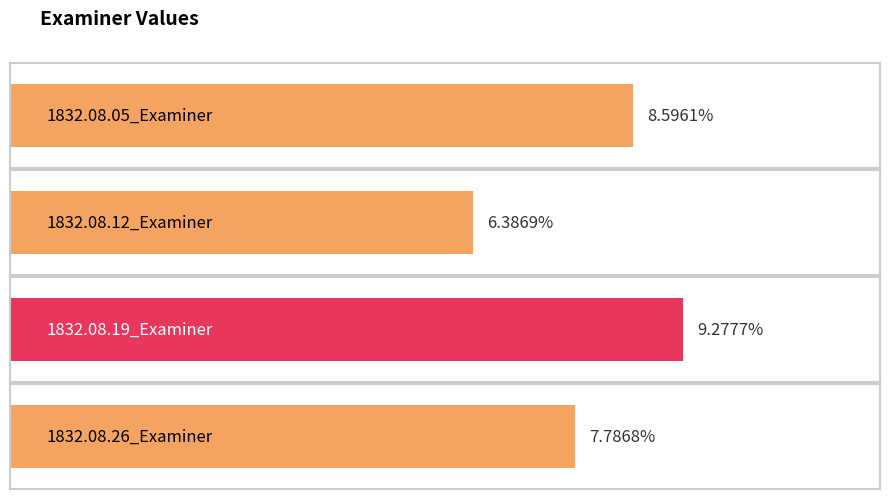

List the labels in order of value, largest first.

1832.08.19_Examiner, 1832.08.05_Examiner, 1832.08.26_Examiner, 1832.08.12_Examiner